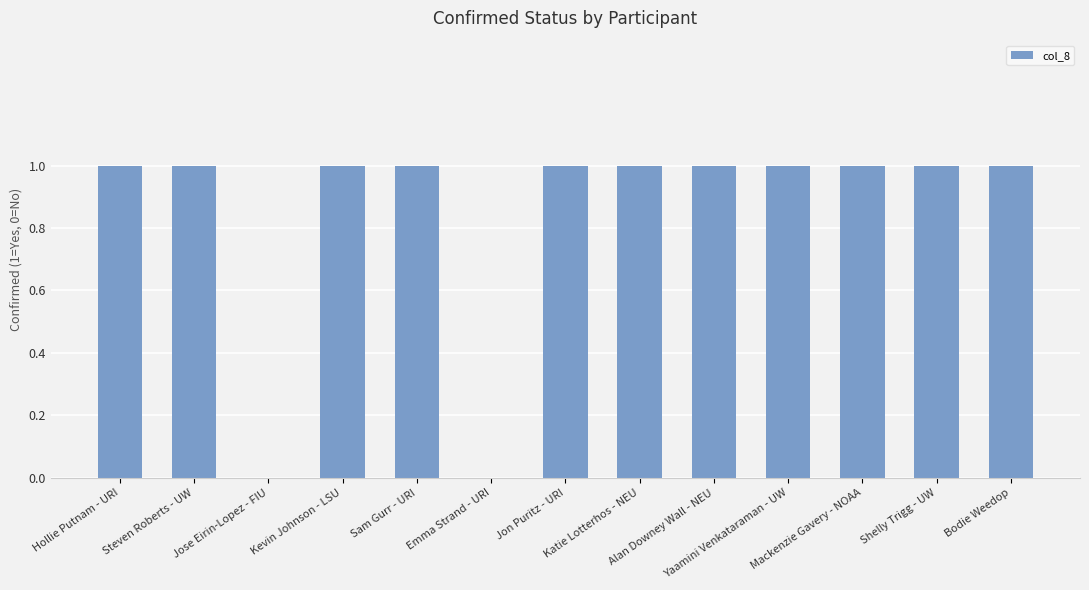

True or false: the data shows 2 at Hollie Putnam - URI.

False